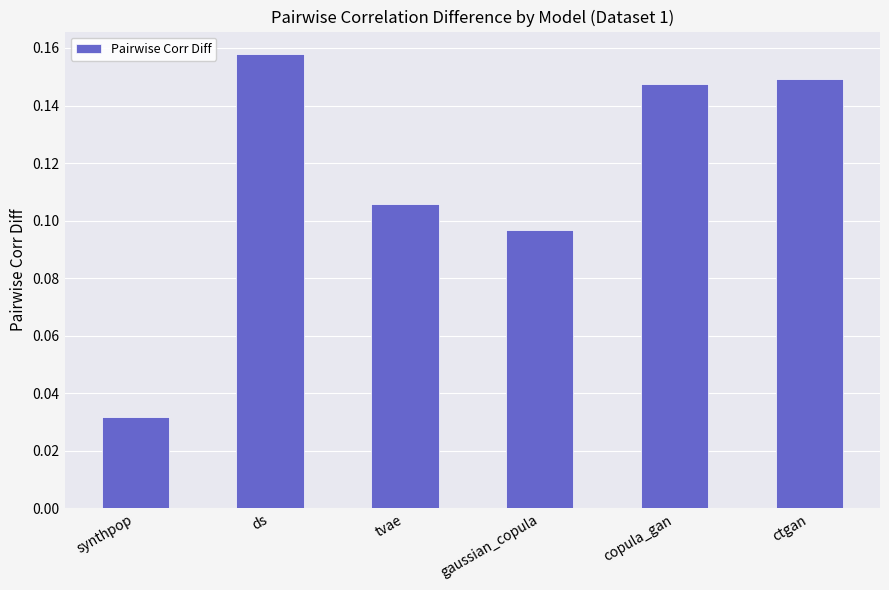

Rank the categories by value from lowest to highest.

synthpop, gaussian_copula, tvae, copula_gan, ctgan, ds